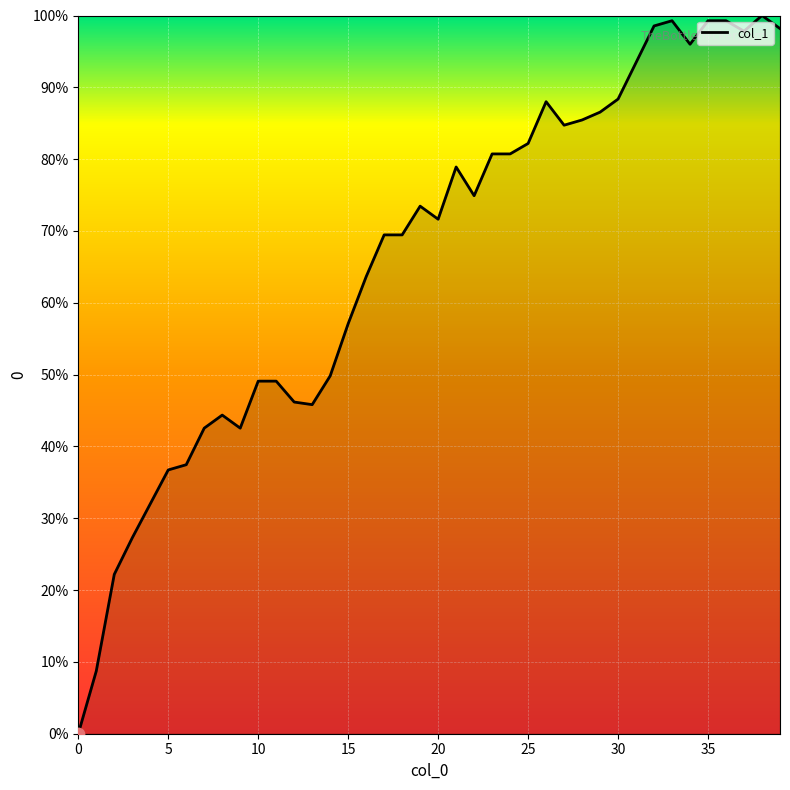

Is this an area chart (filled region under the line)?

Yes